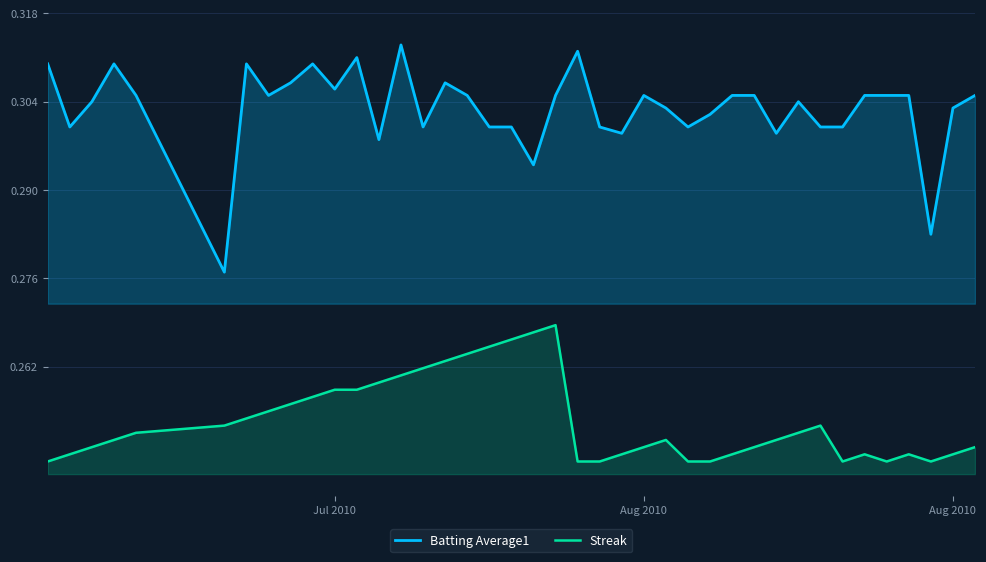

Does the chart display data point markers on the line(s)?

No